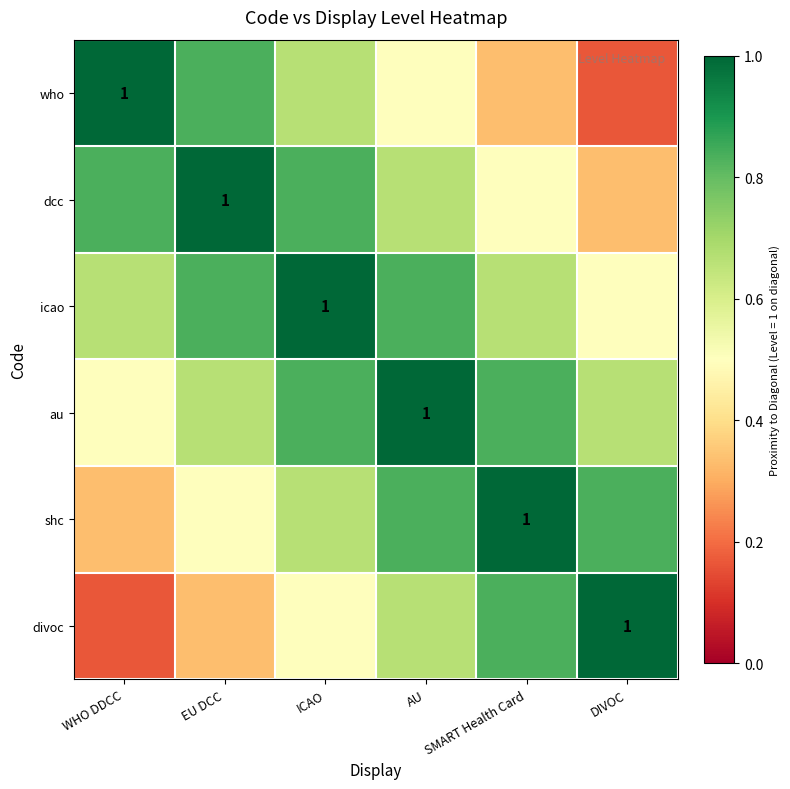

What is the sum of the dcc values at SMART Health Card and ICAO?

1.3